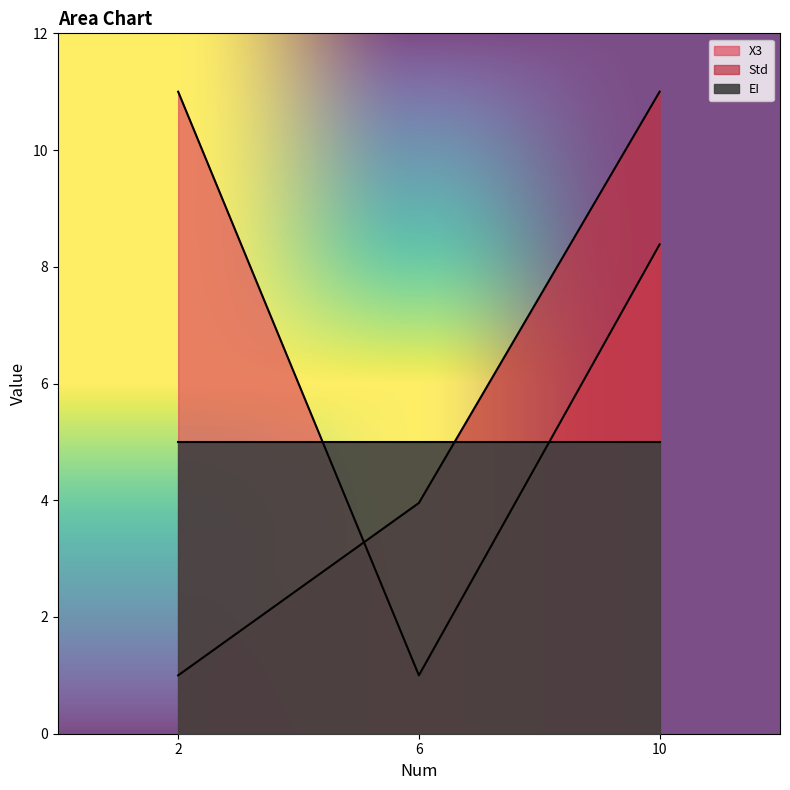

What is the difference between the highest and lowest values at 10?

2.6